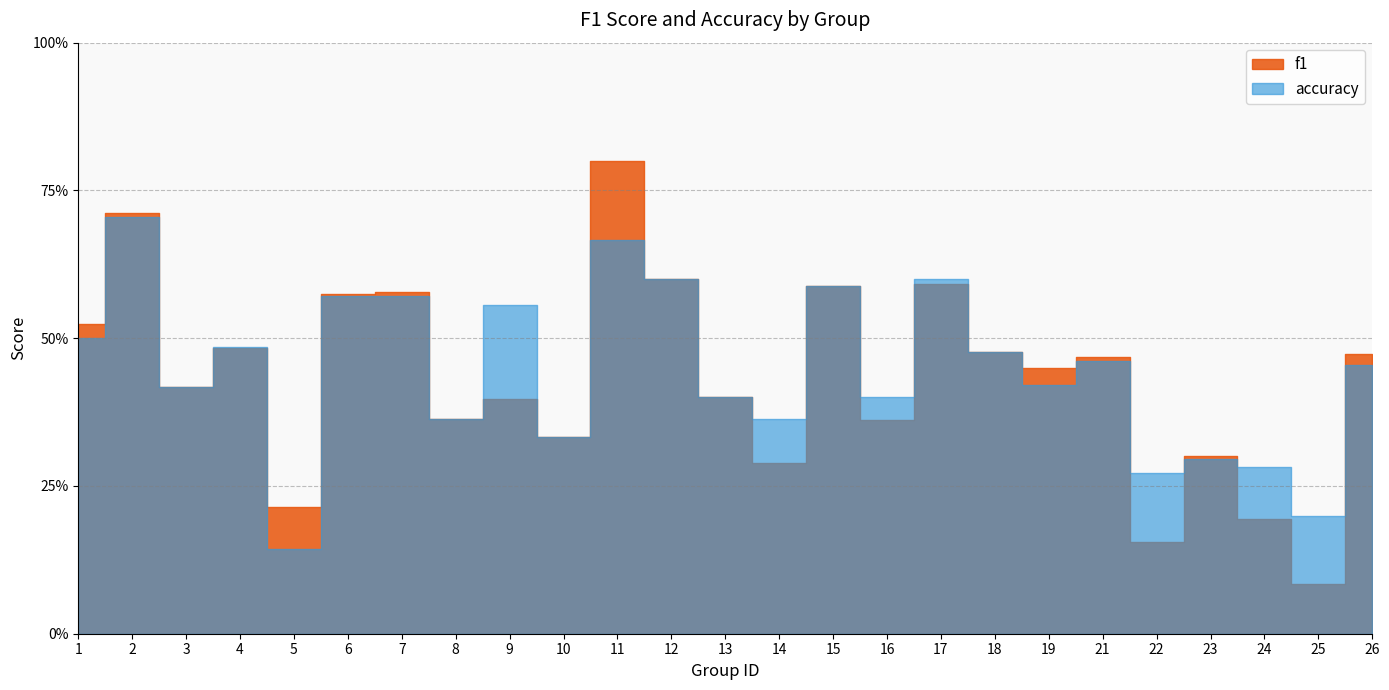

True or false: accuracy has a value of 0.6 at 17.

True